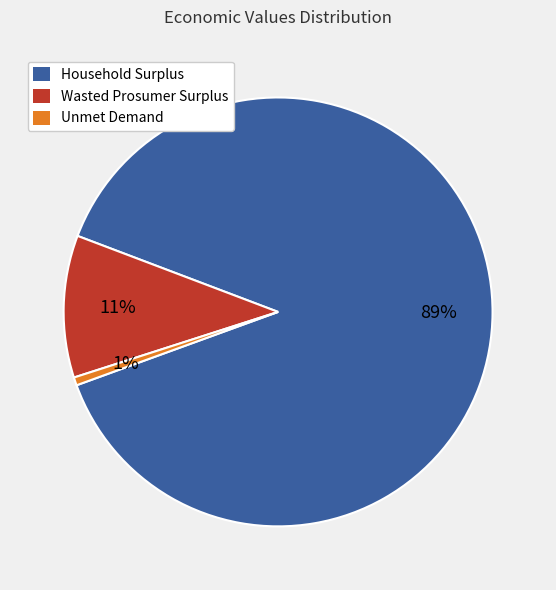

To the nearest percent, what is the combined percentage of Household Surplus and Unmet Demand?

89%